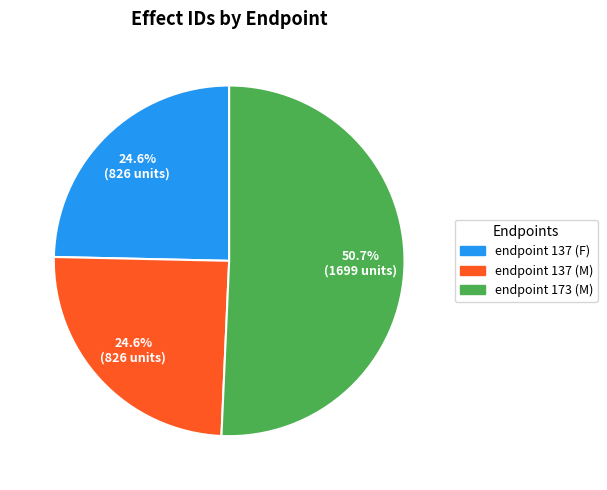

Approximately how many times larger is the value at endpoint 137 (M) compared to endpoint 137 (F)?

1.0